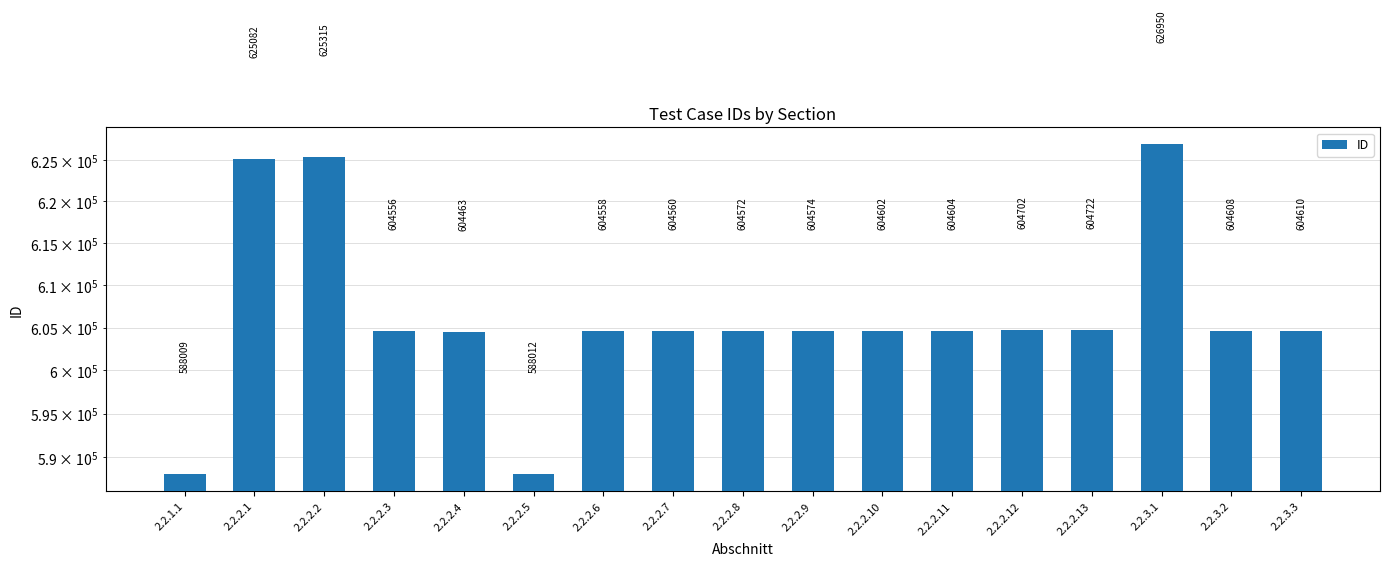

At which category does the chart reach its minimum across all series?

2.2.1.1